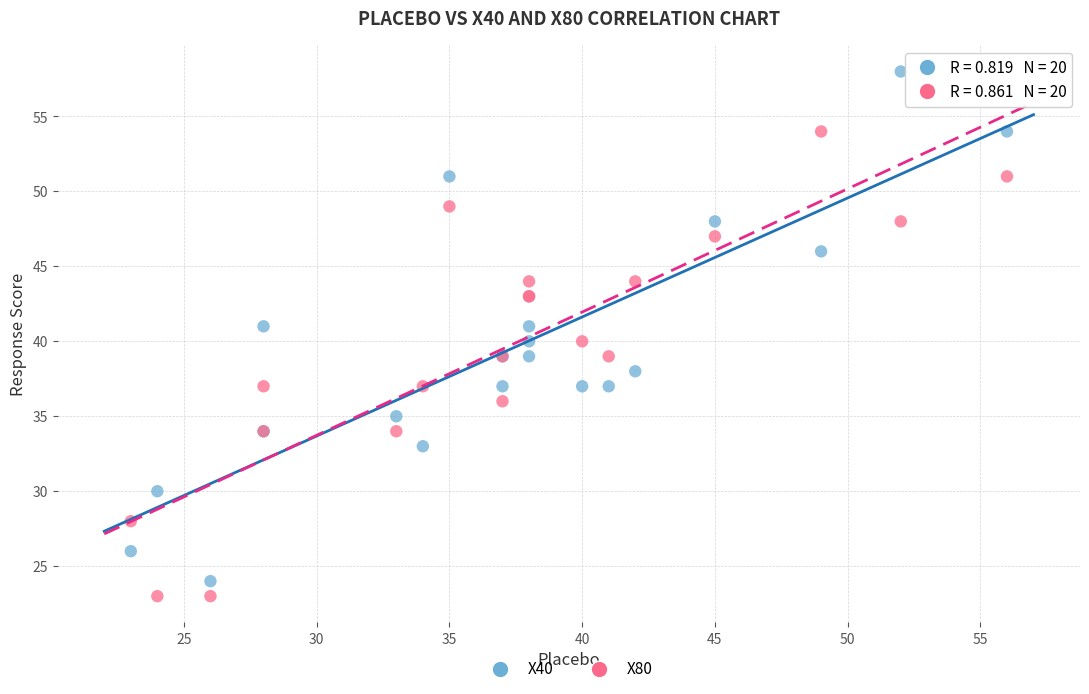

Which series has the widest spread of Y values?

X40